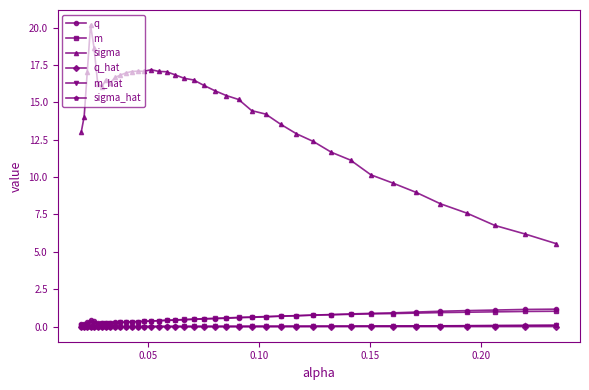

True or false: q has more than 0 points higher than both neighbors.

True